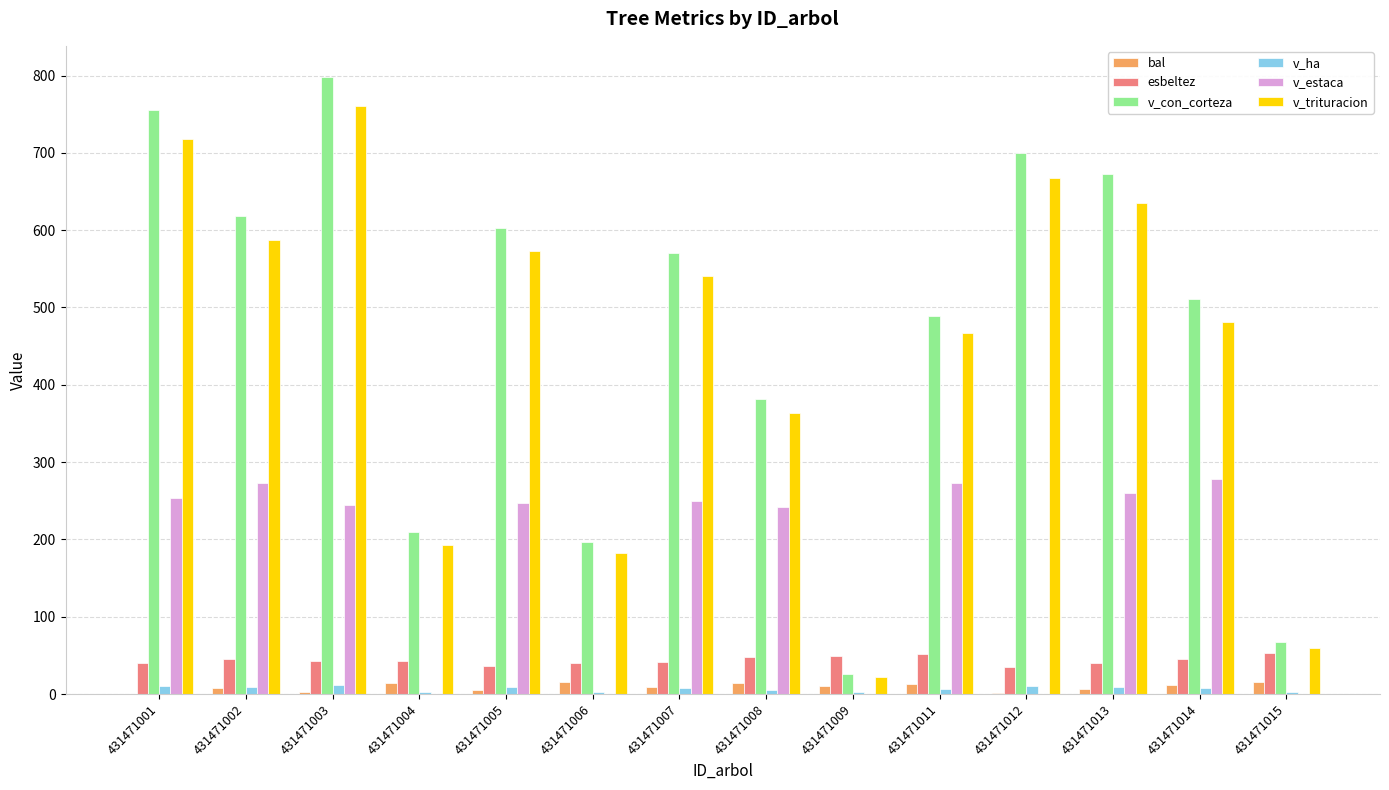

Is the value of bal at 431471015 greater than the value of esbeltez at 431471006?

No